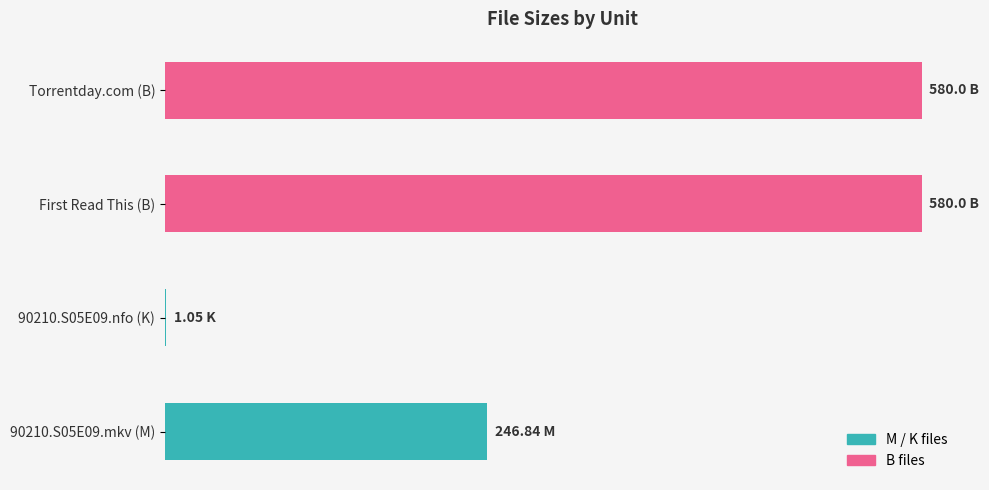

Does the chart contain any negative values?

No